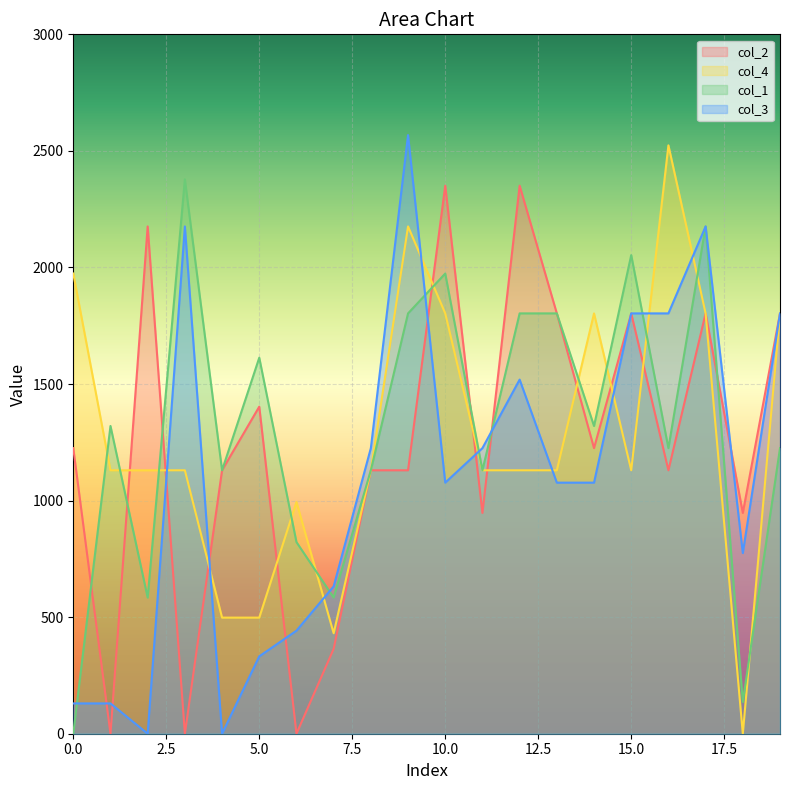

Reading left to right, what are all the values shown in this chart?

col_2: 0=1225.0	1=0.0	2=2176.0	3=0.0	4=1130.0	5=1403.0	6=0.0	7=364.0	8=1130.0	9=1130.0	10=2350.7	11=947.0	12=2350.7	13=1803.0	14=1225.0	15=1803.0	16=1130.0	17=1803.0	18=947.0	19=1803.0
col_4: 0=1974.0	1=1130.0	2=1130.0	3=1130.0	4=498.0	5=498.0	6=994.0	7=431.0	8=1130.0	9=2176.0	10=1803.0	11=1130.0	12=1130.0	13=1130.0	14=1803.0	15=1130.0	16=2523.7	17=1803.0	18=0.0	19=1803.0
col_1: 0=0.0	1=1320.0	2=584.0	3=2378.0	4=1130.0	5=1613.0	6=822.0	7=584.0	8=1130.0	9=1803.0	10=1974.0	11=1130.0	12=1803.0	13=1803.0	14=1320.0	15=2053.0	16=1225.0	17=2176.0	18=136.0	19=1225.0
col_3: 0=130.0	1=130.0	2=0.0	3=2176.0	4=0.0	5=332.0	6=442.0	7=632.0	8=1225.0	9=2567.7	10=1077.0	11=1225.0	12=1519.0	13=1077.0	14=1077.0	15=1803.0	16=1803.0	17=2176.0	18=775.0	19=1803.0